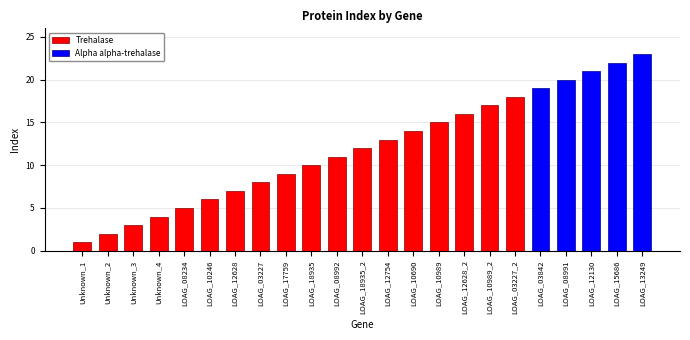

How many data points does each series have?

23